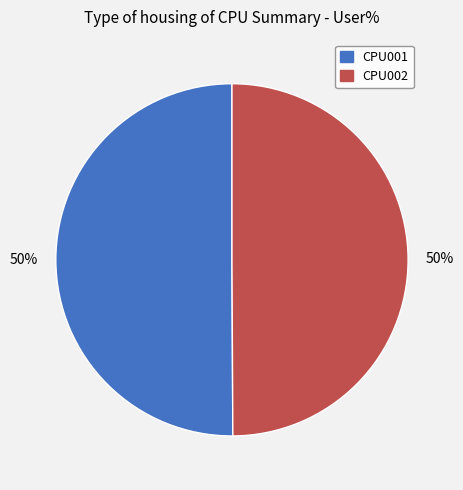

To the nearest percent, what is the combined percentage of CPU001 and CPU002?

100%